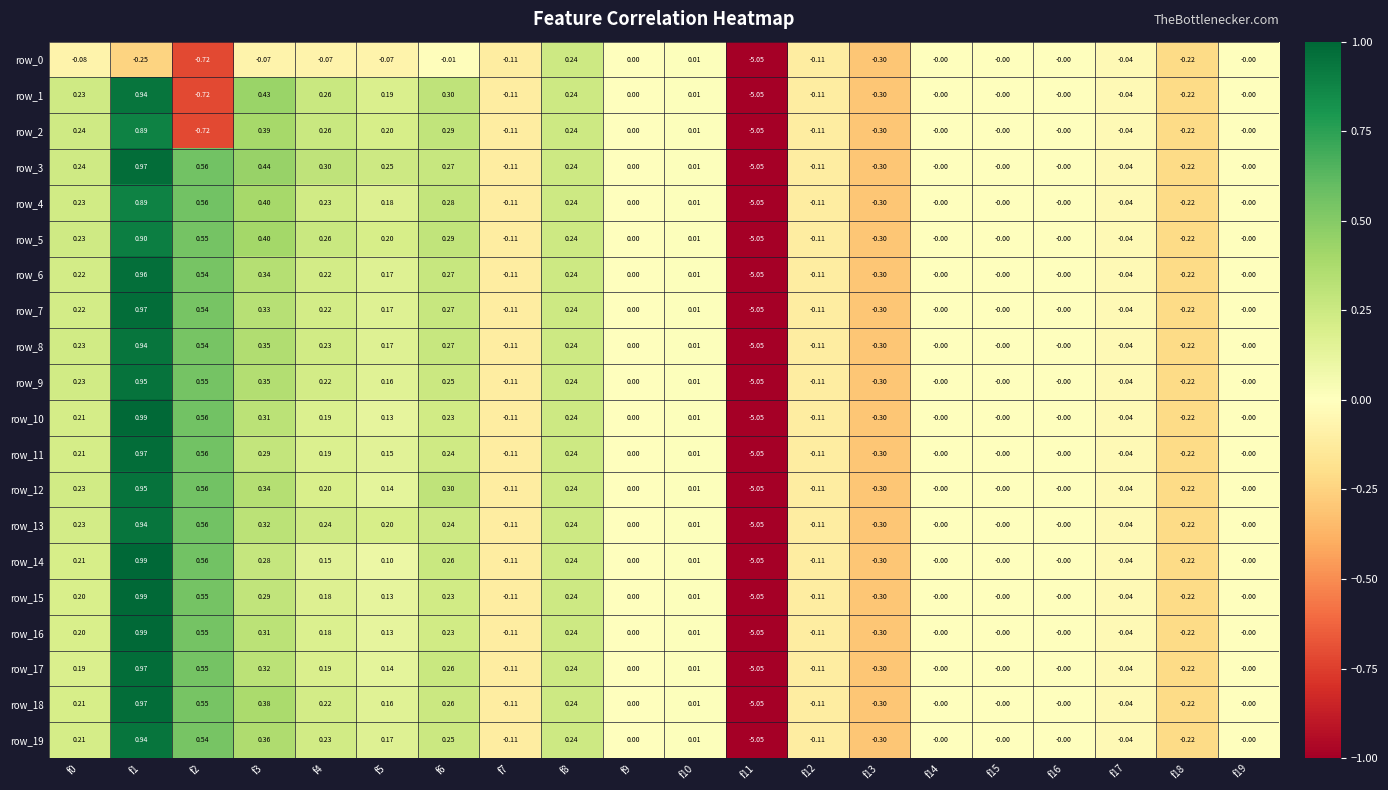

At which label does row_13 reach its minimum?

f11